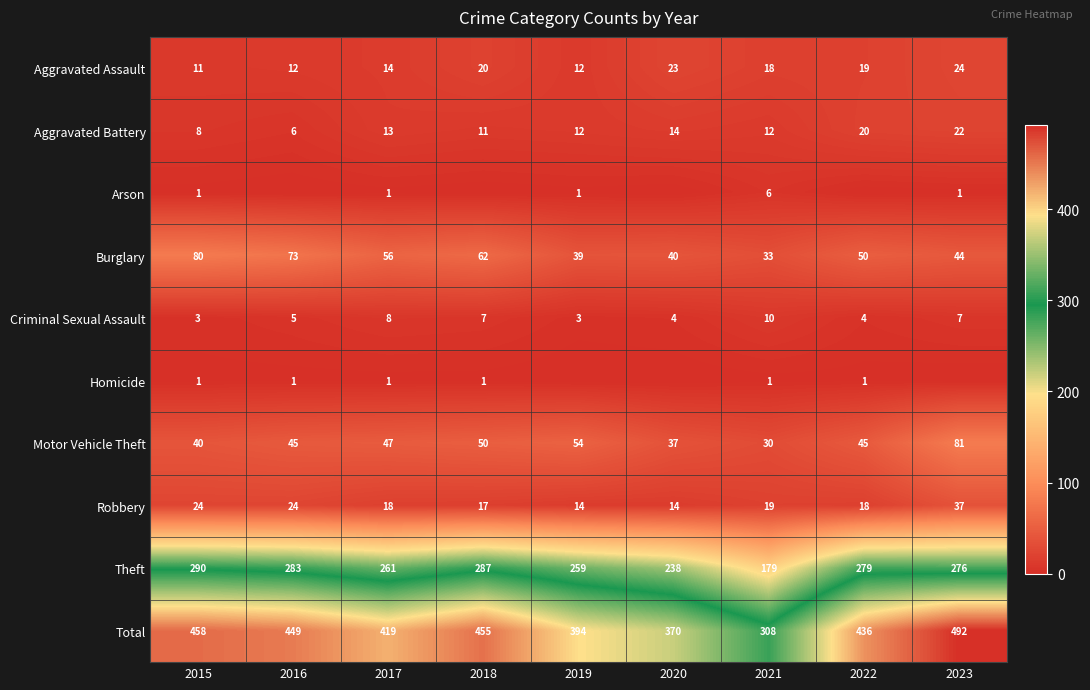

Where is Total nearest to the value 400?

2019